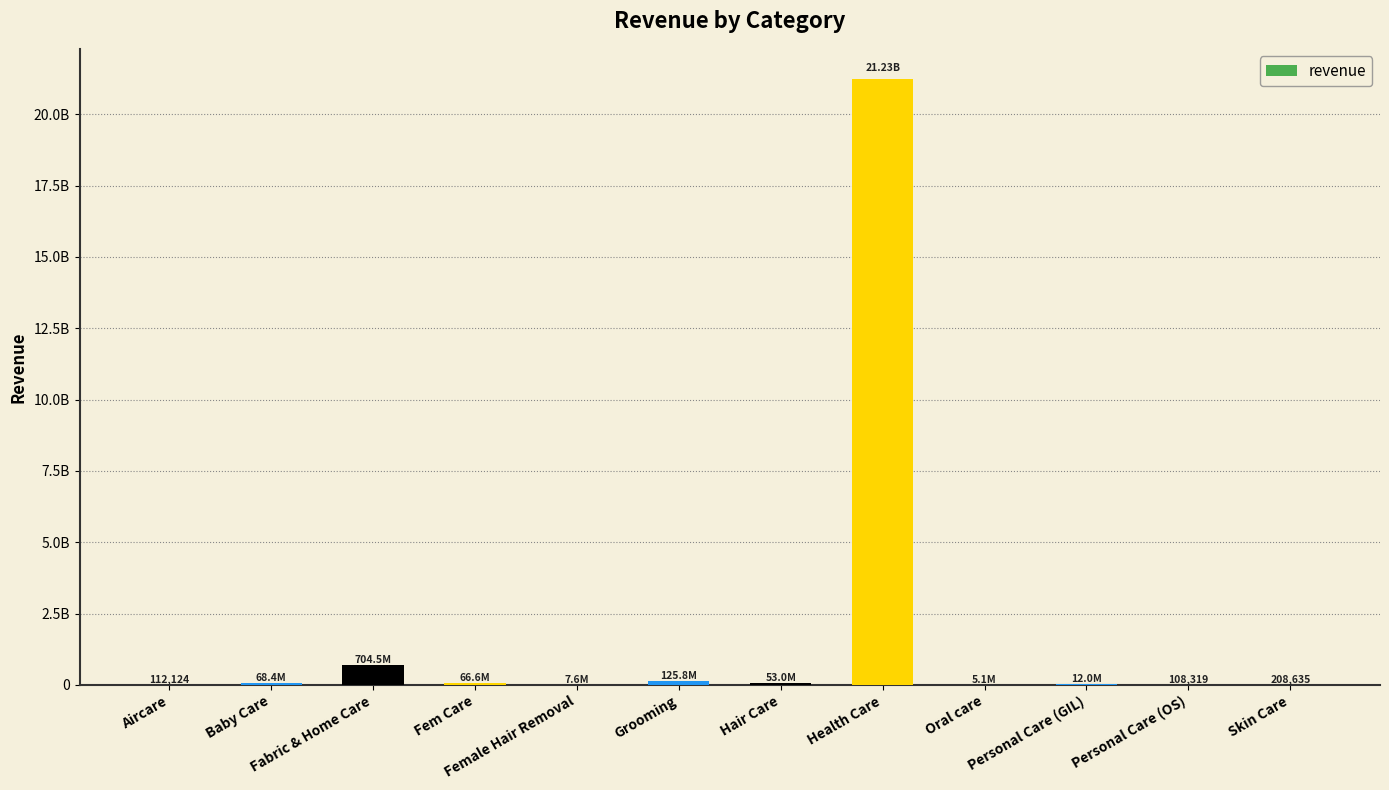

Are the bars horizontal?

No